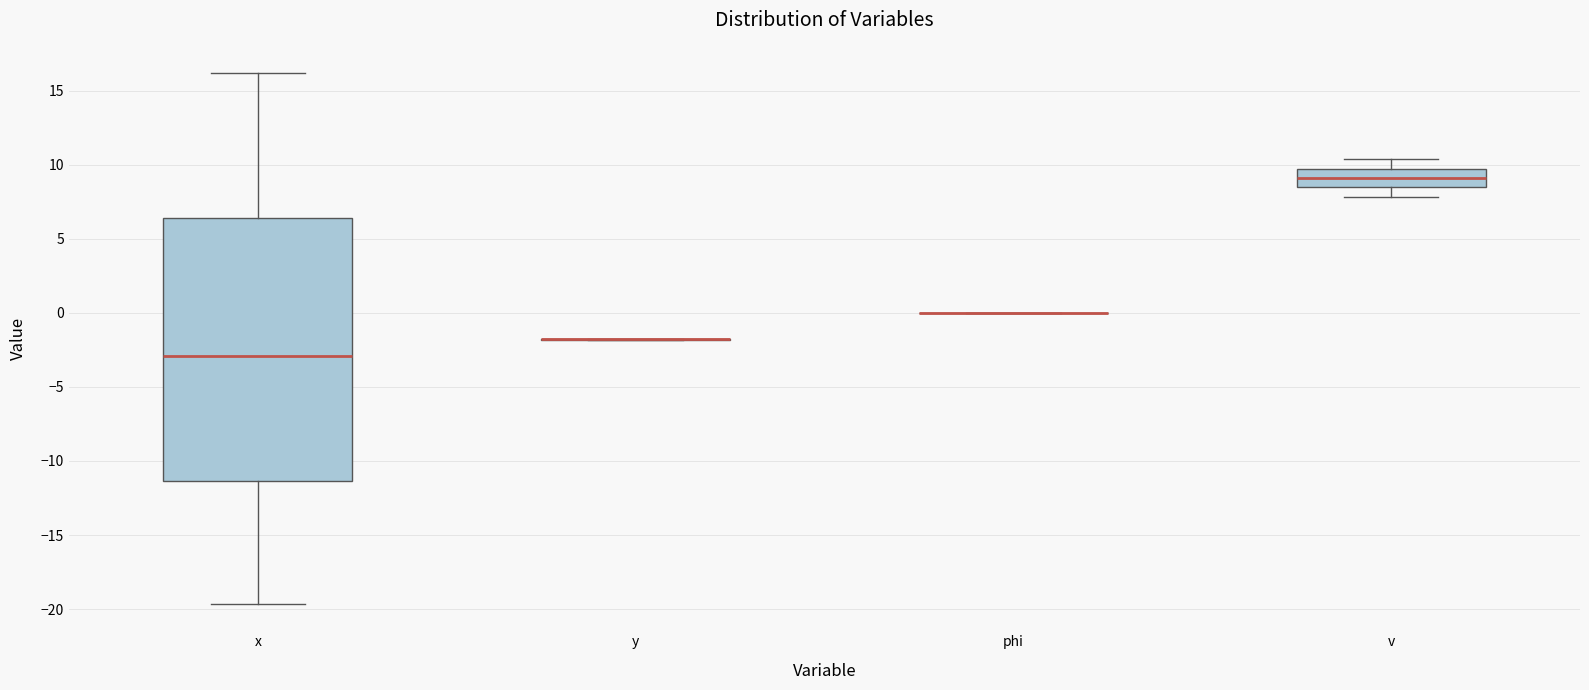

Comparing the boxes themselves (not the whiskers), which one is the tallest?

x